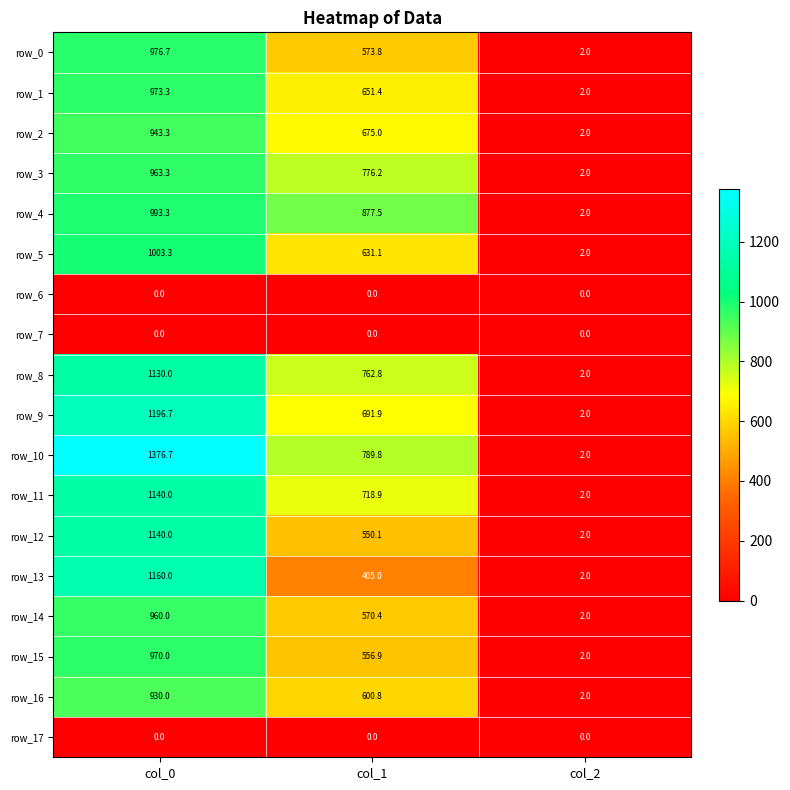

Reading left to right, list all the values displayed in this chart.

row_0: col_0=976.7	col_1=573.8	col_2=2.0
row_1: col_0=973.3	col_1=651.4	col_2=2.0
row_2: col_0=943.3	col_1=675.0	col_2=2.0
row_3: col_0=963.3	col_1=776.2	col_2=2.0
row_4: col_0=993.3	col_1=877.5	col_2=2.0
row_5: col_0=1003.3	col_1=631.1	col_2=2.0
row_6: col_0=0.0	col_1=0.0	col_2=0.0
row_7: col_0=0.0	col_1=0.0	col_2=0.0
row_8: col_0=1130.0	col_1=762.8	col_2=2.0
row_9: col_0=1196.7	col_1=691.9	col_2=2.0
row_10: col_0=1376.7	col_1=789.8	col_2=2.0
row_11: col_0=1140.0	col_1=718.9	col_2=2.0
row_12: col_0=1140.0	col_1=550.1	col_2=2.0
row_13: col_0=1160.0	col_1=405.0	col_2=2.0
row_14: col_0=960.0	col_1=570.4	col_2=2.0
row_15: col_0=970.0	col_1=556.9	col_2=2.0
row_16: col_0=930.0	col_1=600.8	col_2=2.0
row_17: col_0=0.0	col_1=0.0	col_2=0.0